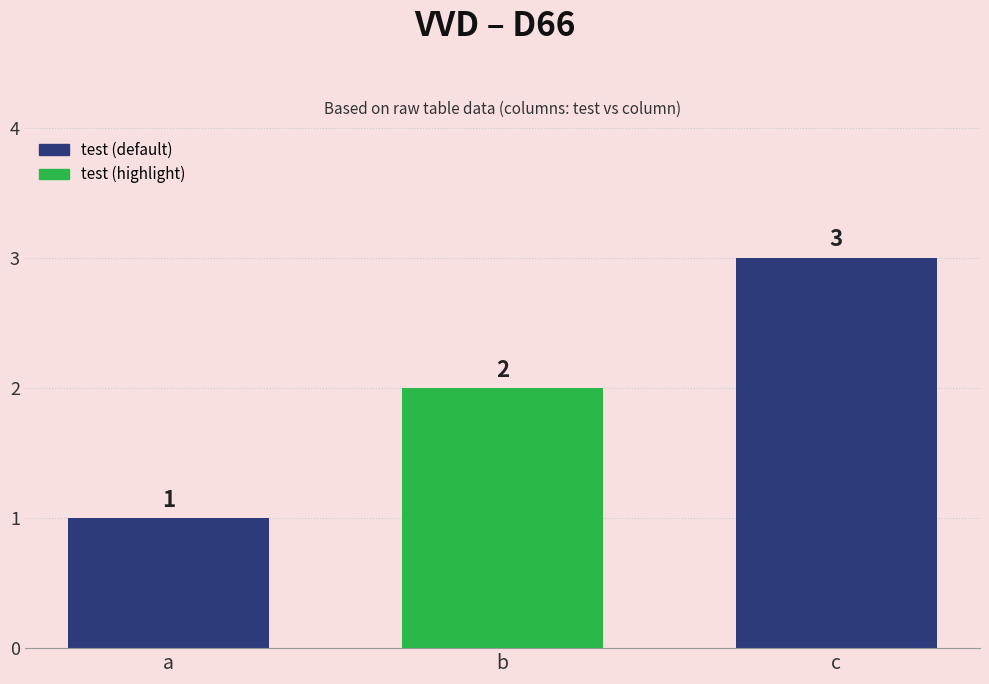

Is it true that the value at a is 2?

False